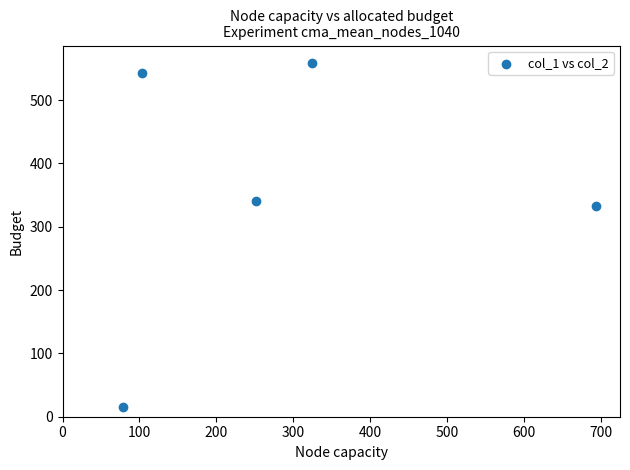

What is the average Y value?

358